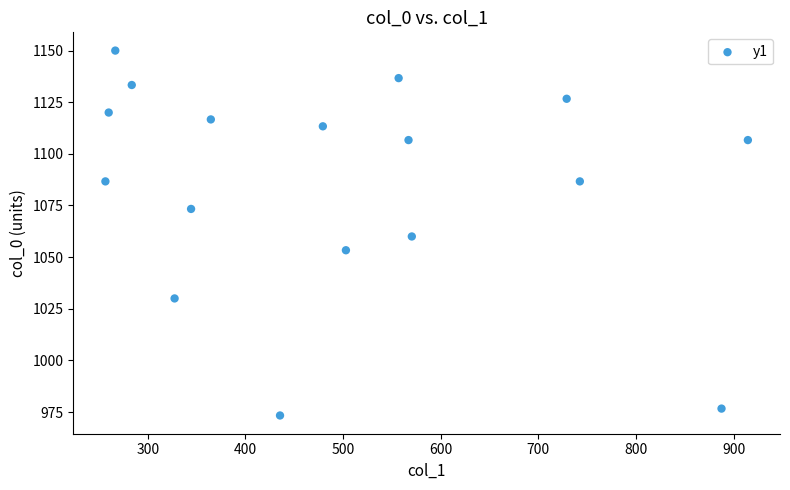

What is the range of Y values (max minus min)?

176.7